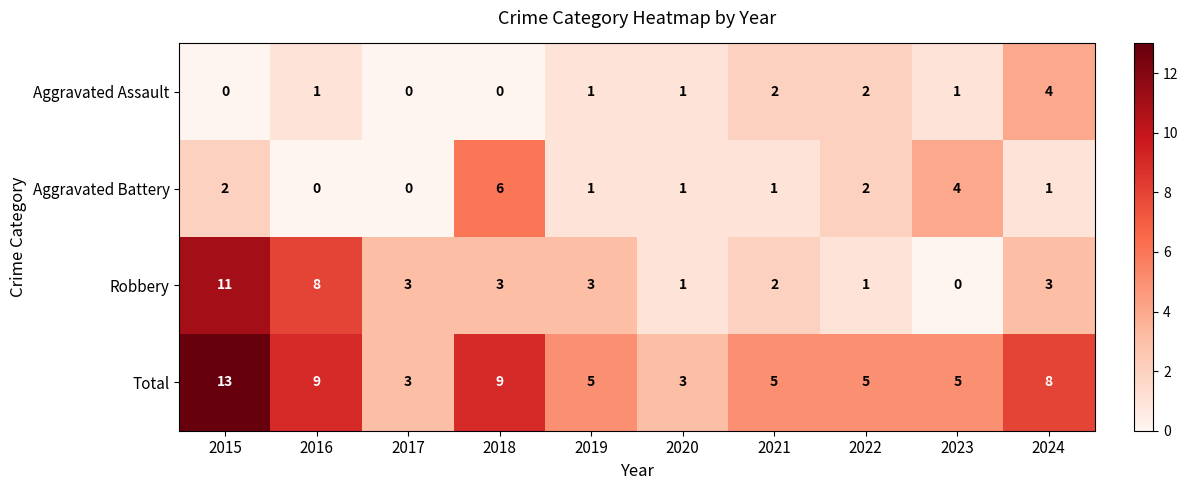

How many categories are shown in the chart?

10